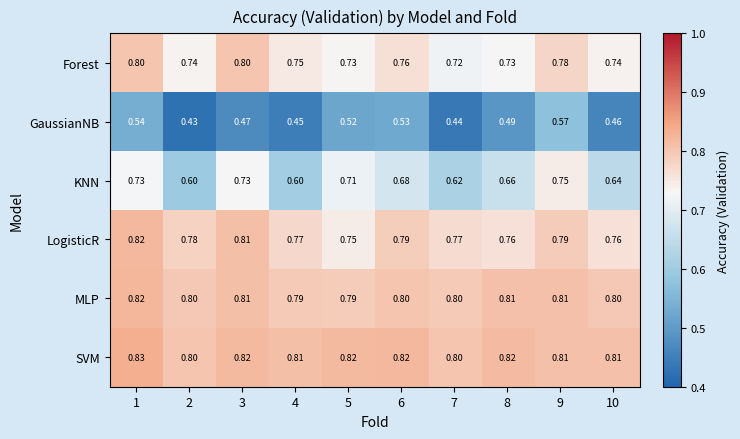

Is the value of Forest at 7 greater than the value of LogisticR at 4?

No